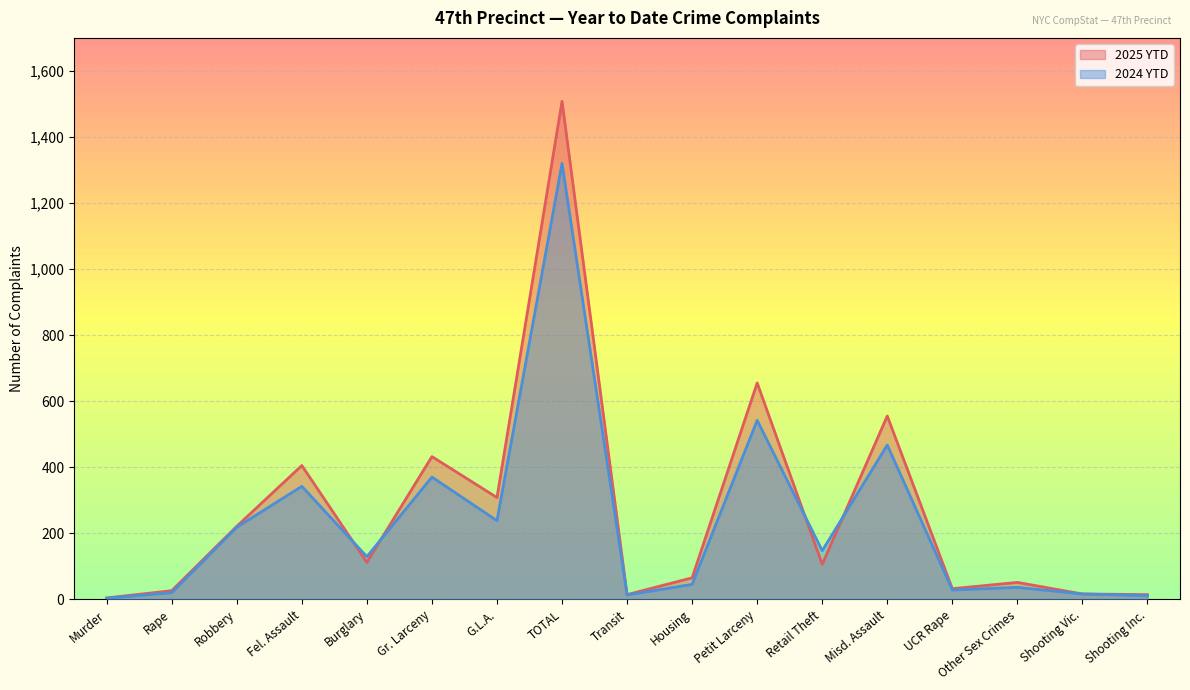

Between which two adjacent categories do 2024 YTD and 2025 YTD first intersect?

Fel. Assault and Burglary